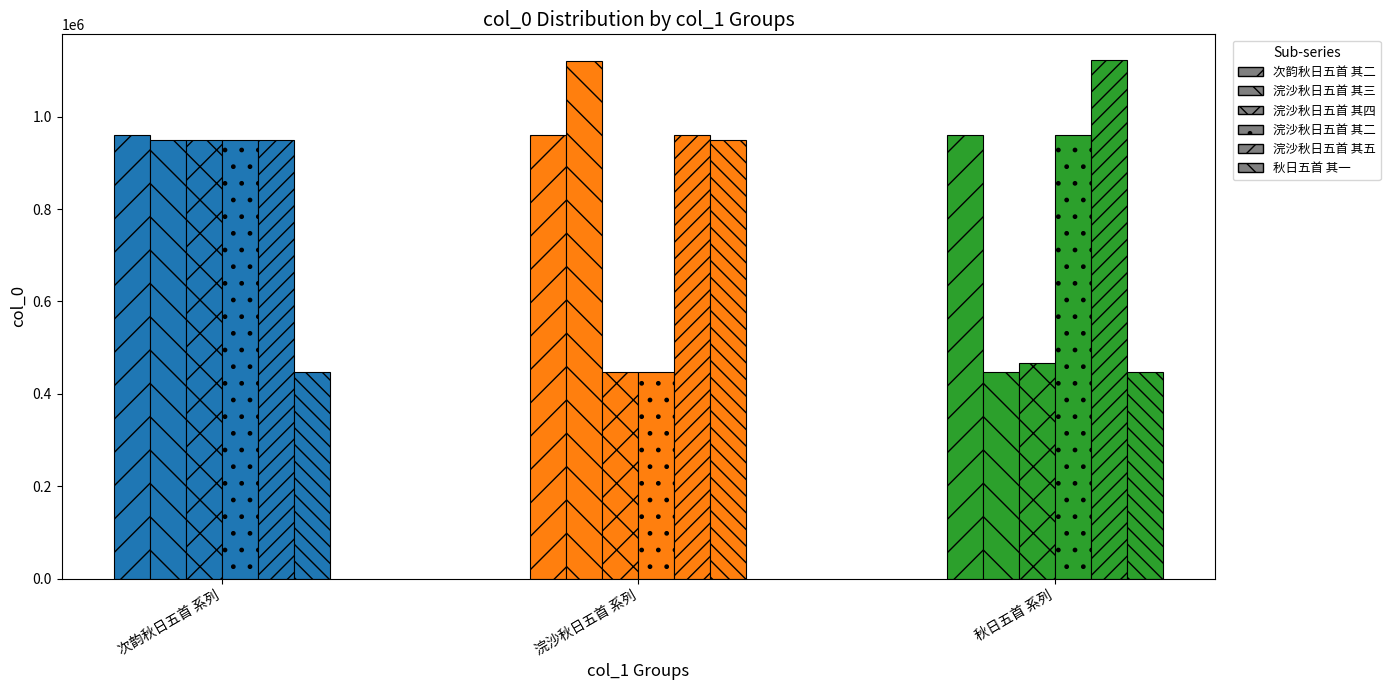

At which label does the data first exceed 949761?

次韵秋日五首 其二